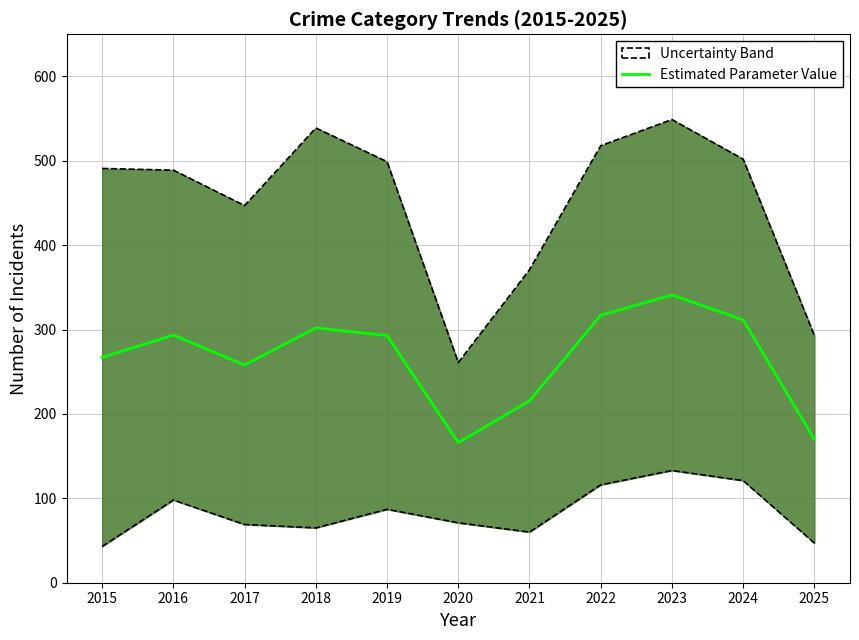

How many values are below 293?

5